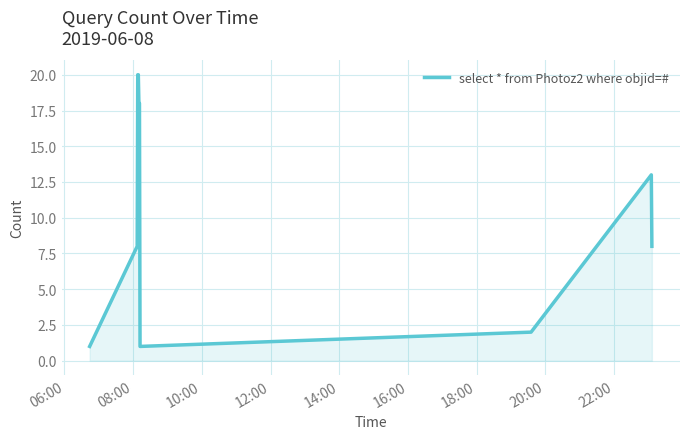

What is the difference between the maximum and minimum values?

19